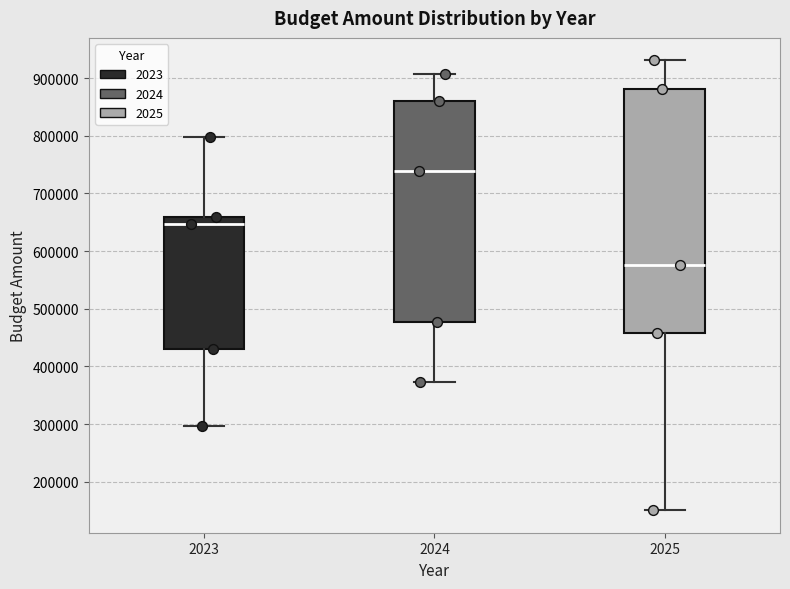

Where does the median line of the box at x = 2024 sit on the y-axis? The values are not printed on the chart, so give them approximately, as read against the axis.

740000